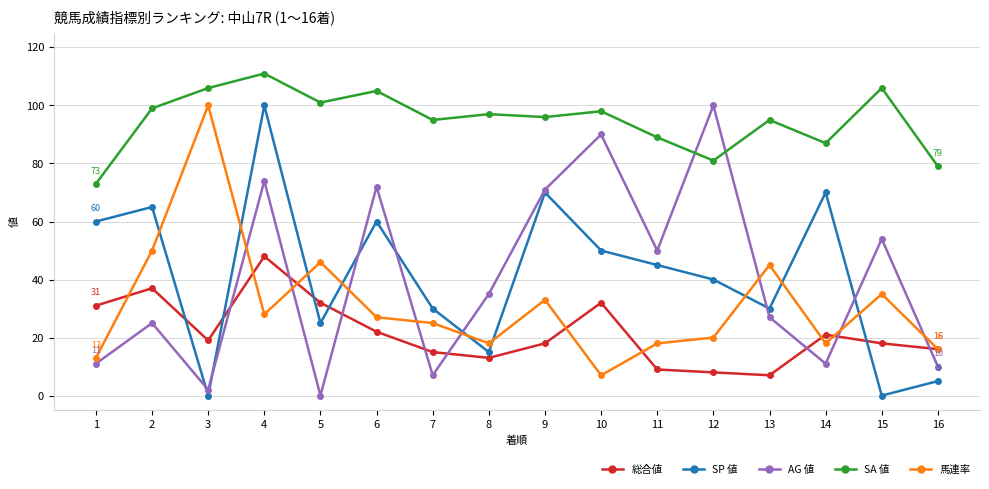

The SP 値 series shows 45 at 11. True or false?

True